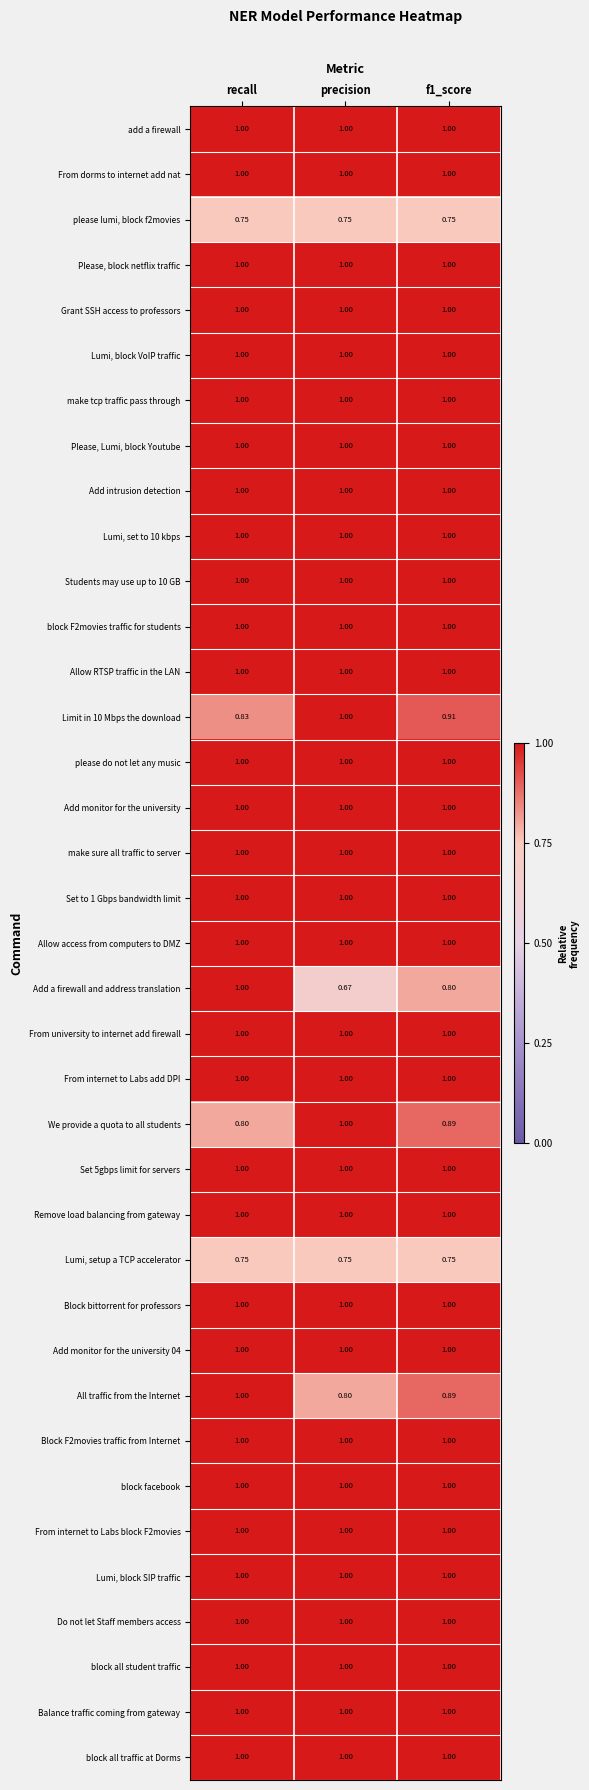

At how many categories does at least one series exceed 0?

3